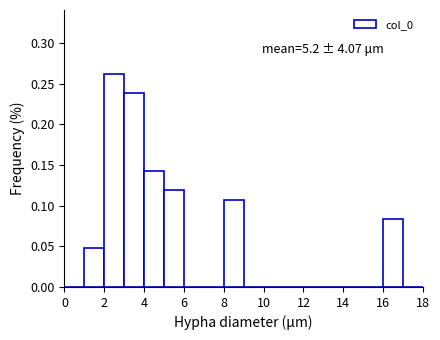

Which range on the x-axis has the tallest bar?

2 to 3